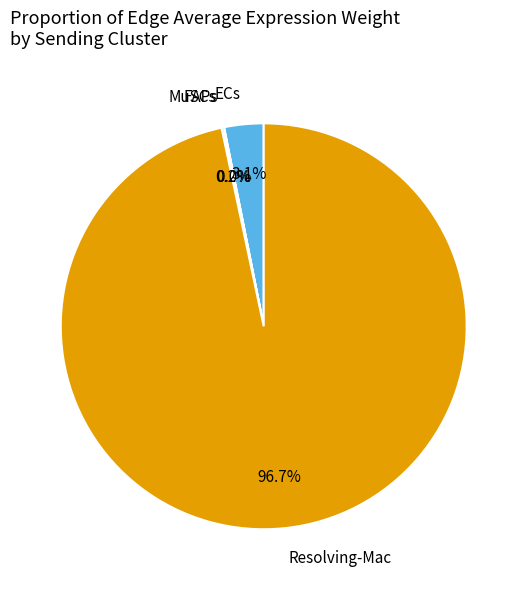

True or false: ECs accounts for 16% of the total.

False